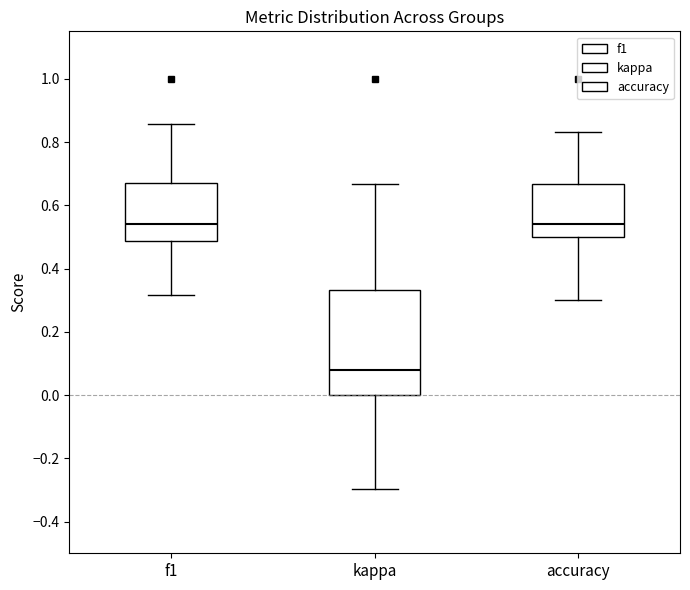

Which box is the tallest, from its lower edge to its upper edge?

kappa